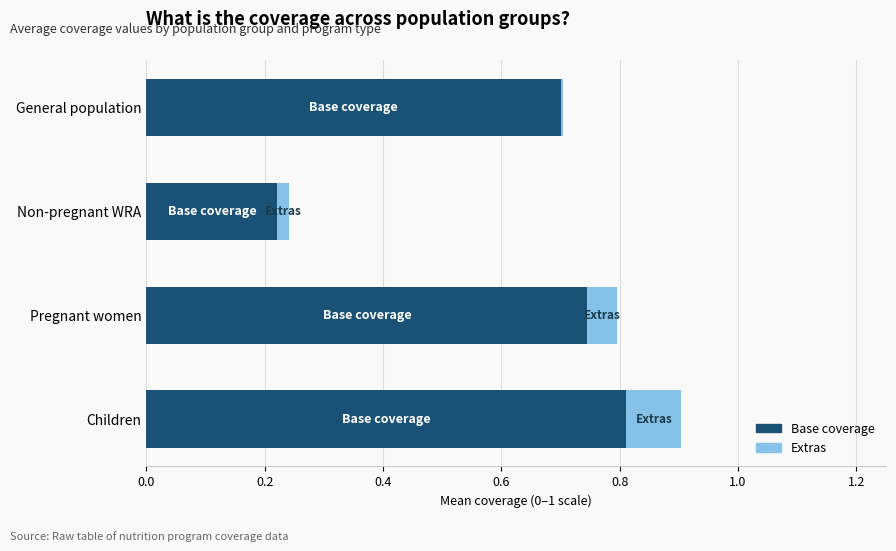

What is the highest value of the Base coverage series?

0.8